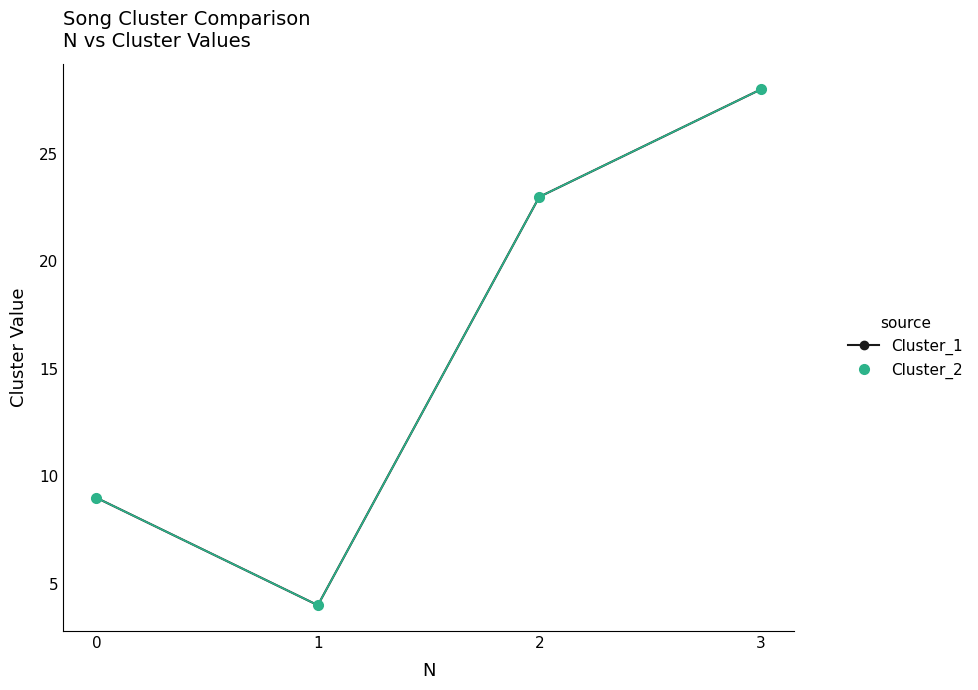

Is this an area chart (filled region under the line)?

No